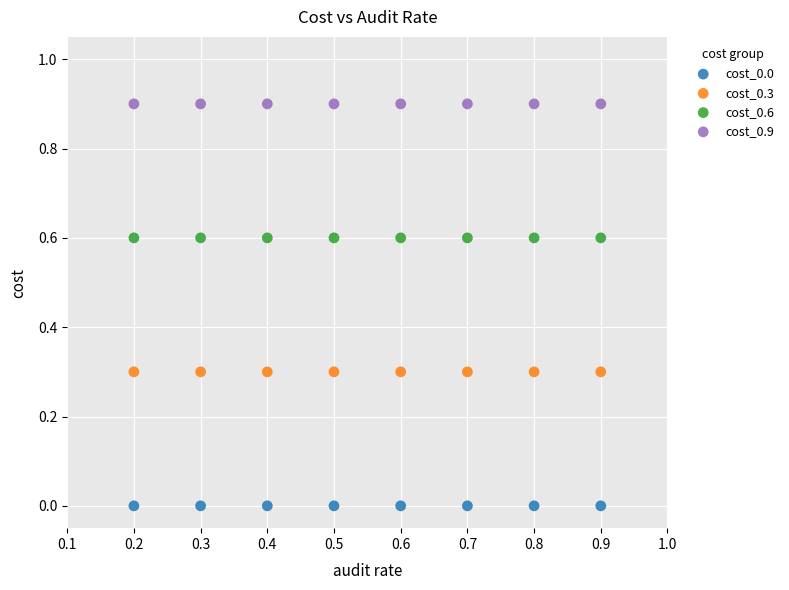

Which series contains the lowest Y value?

cost_0.0